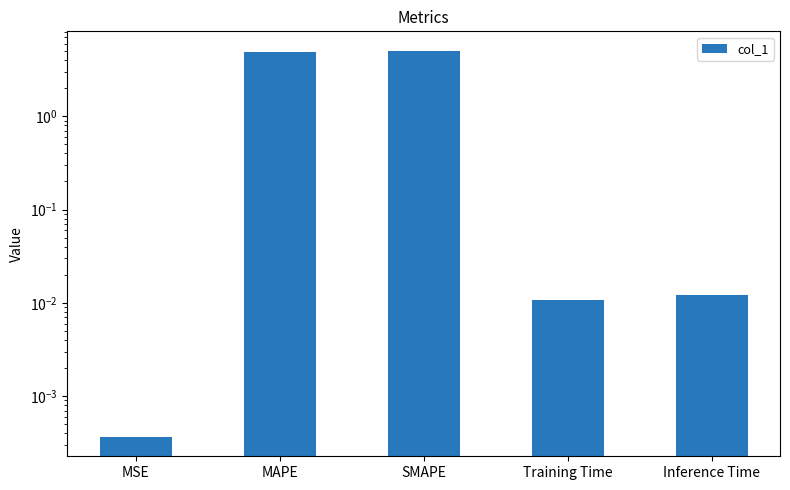

What is the change in value from MSE to SMAPE?

+5.0